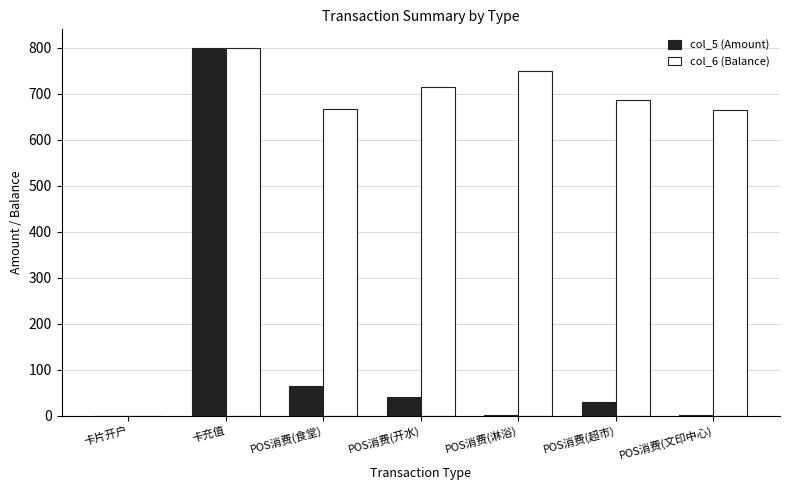

The value of col_6 (Balance) at POS消费(食堂) is 665.9. True or false?

True